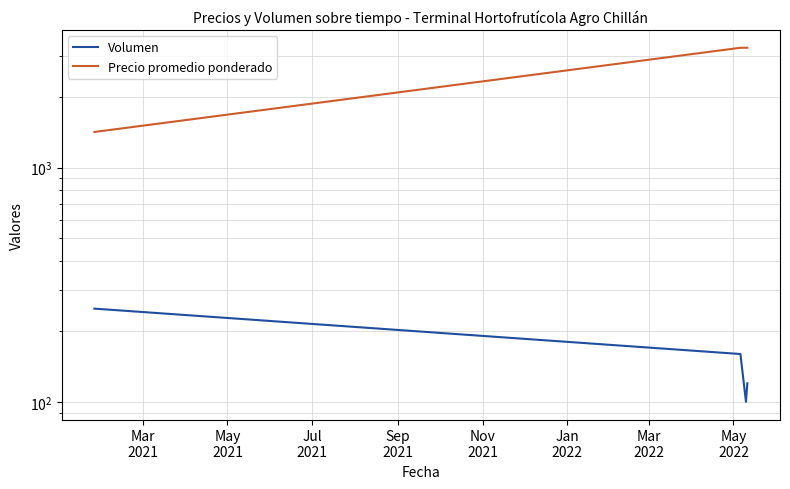

True or false: Precio promedio ponderado and Volumen cross at least once.

False